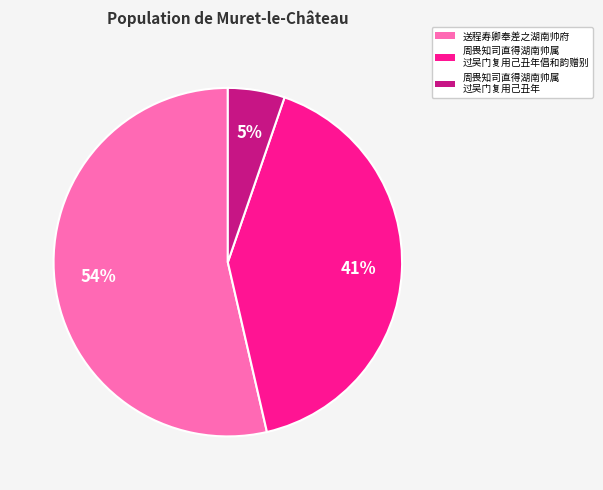

Is there any slice that represents more than half of the pie?

Yes